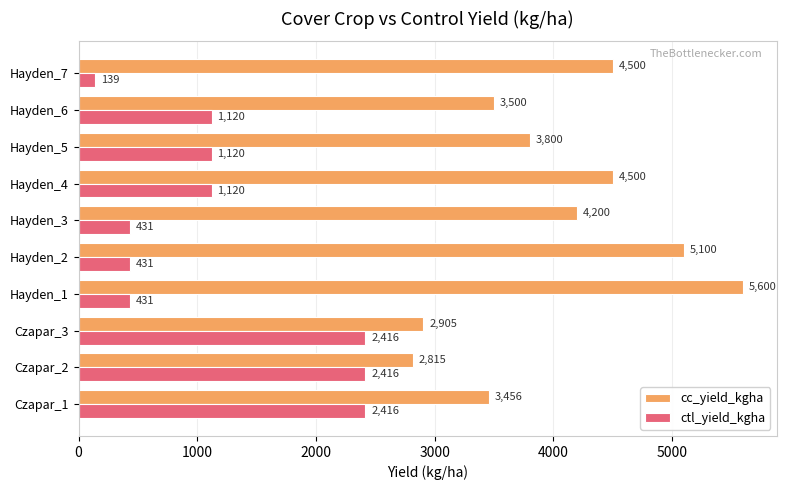

Rank the series at Hayden_2 from highest to lowest value.

cc_yield_kgha, ctl_yield_kgha